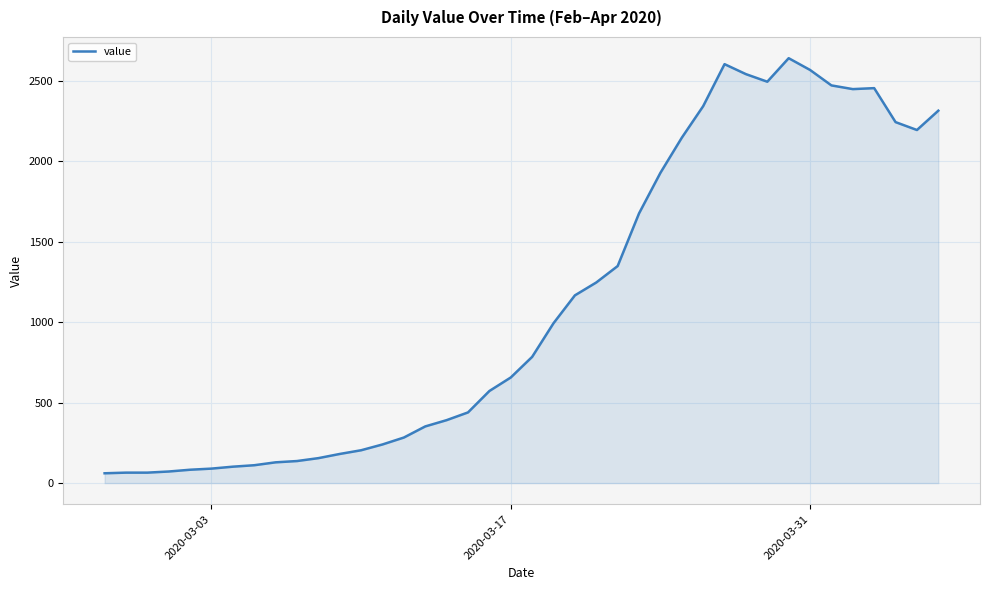

What is the difference between the maximum and minimum values?

2578